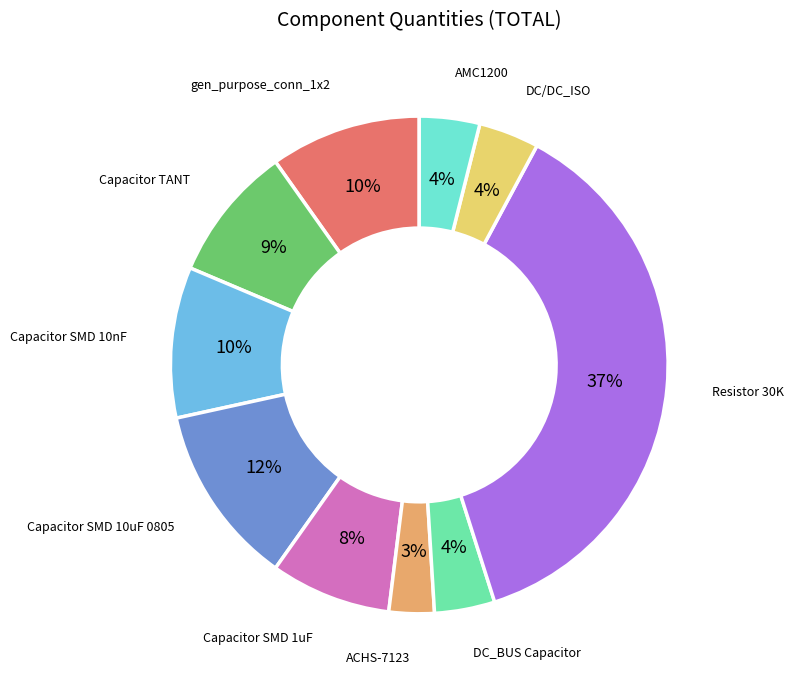

To the nearest percent, what is the combined percentage of ACHS-7123 and Capacitor SMD 1uF?

11%